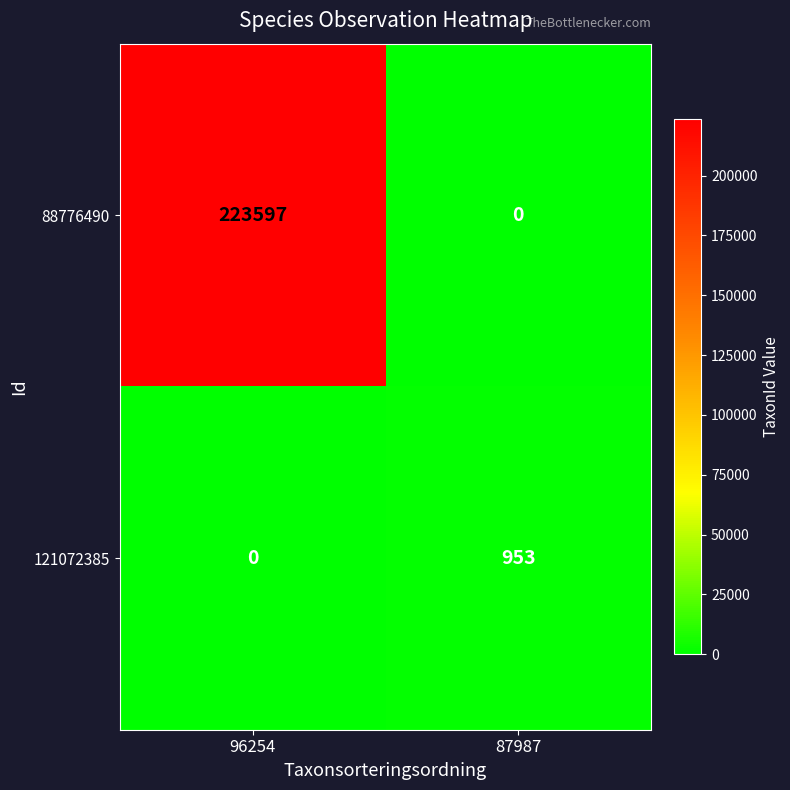

What is the maximum value for 88776490?

223597